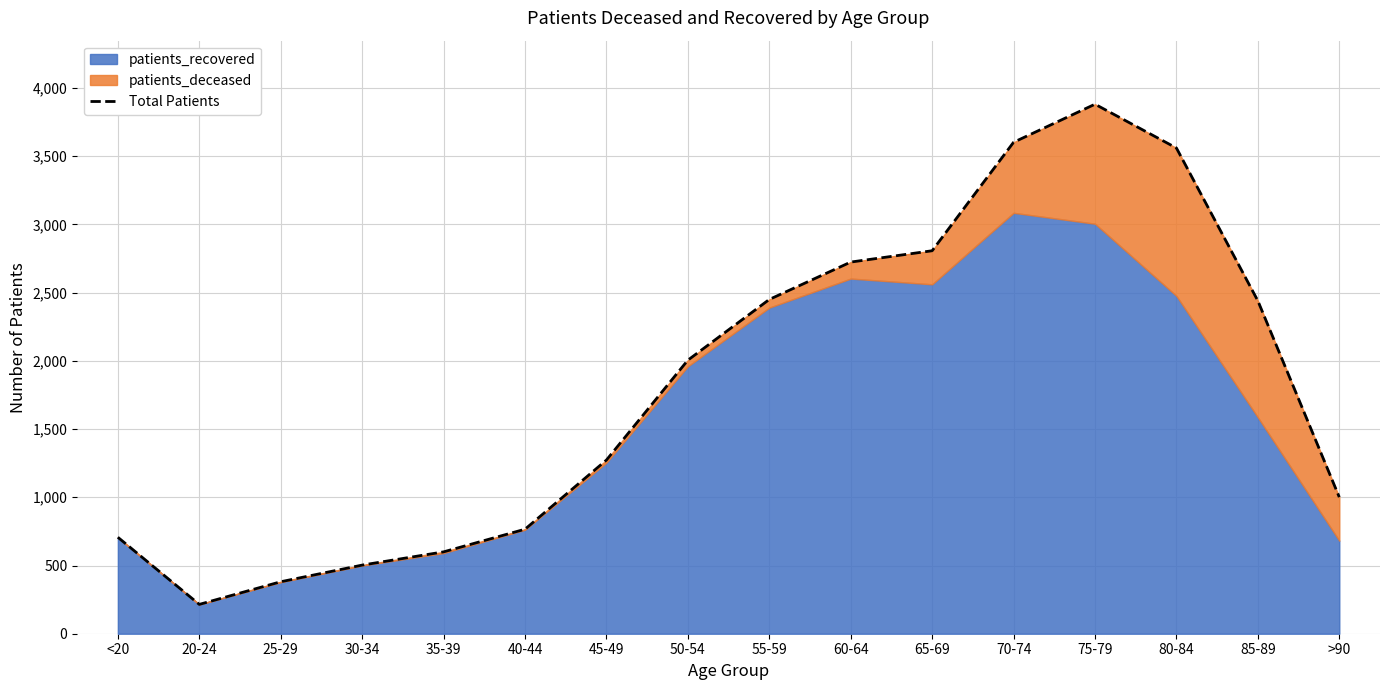

Reading right to left, what are all the values shown in this chart?

>90=1001	85-89=2440	80-84=3560	75-79=3881	70-74=3602	65-69=2807	60-64=2724	55-59=2450	50-54=2005	45-49=1273	40-44=766	35-39=600	30-34=503	25-29=381	20-24=215	<20=707